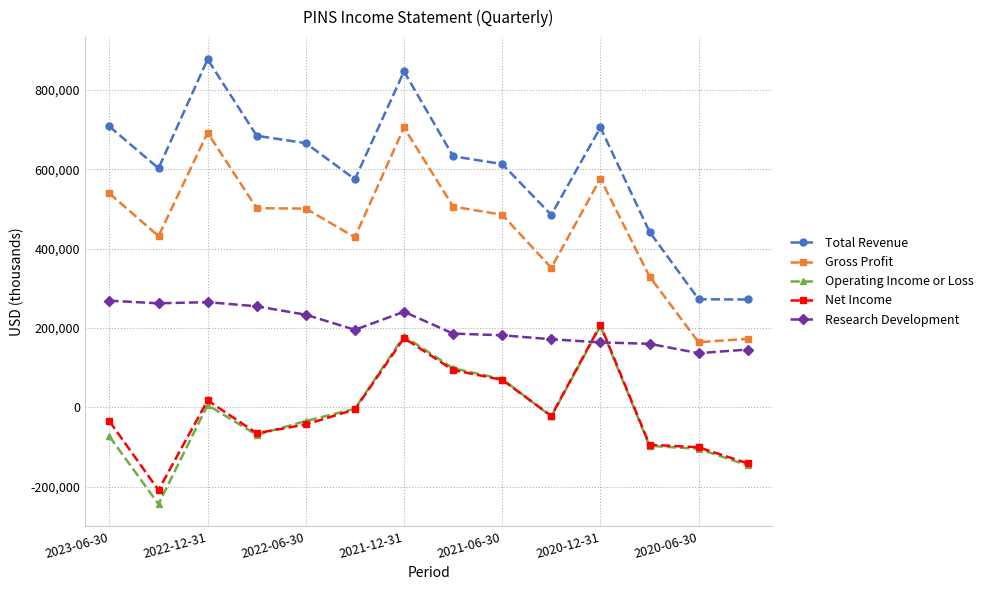

Which series has the largest range (max minus min)?

Total Revenue